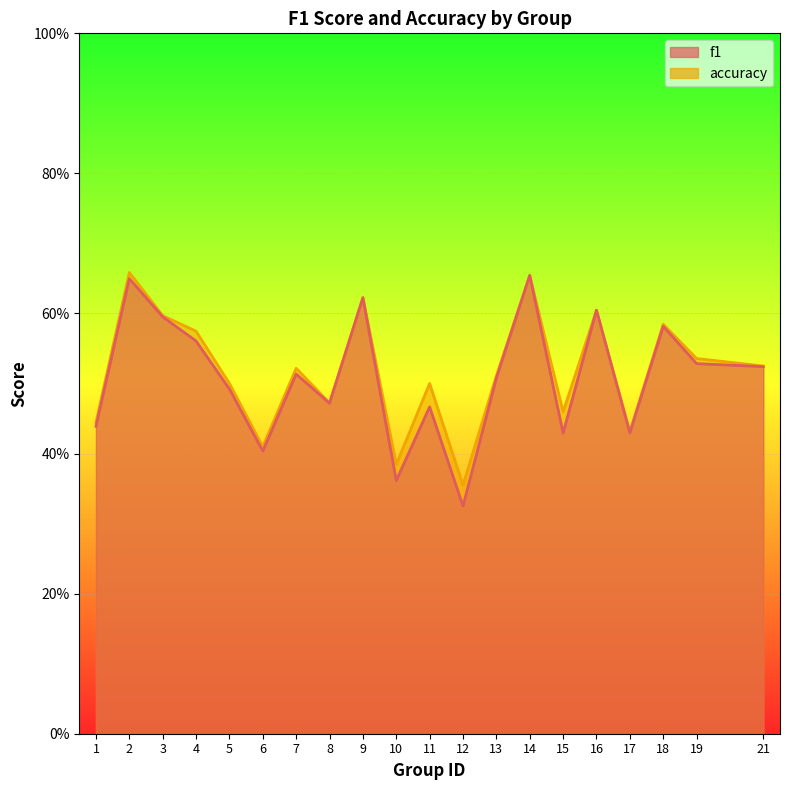

Is it true that f1 equals 0.2 at 21?

False